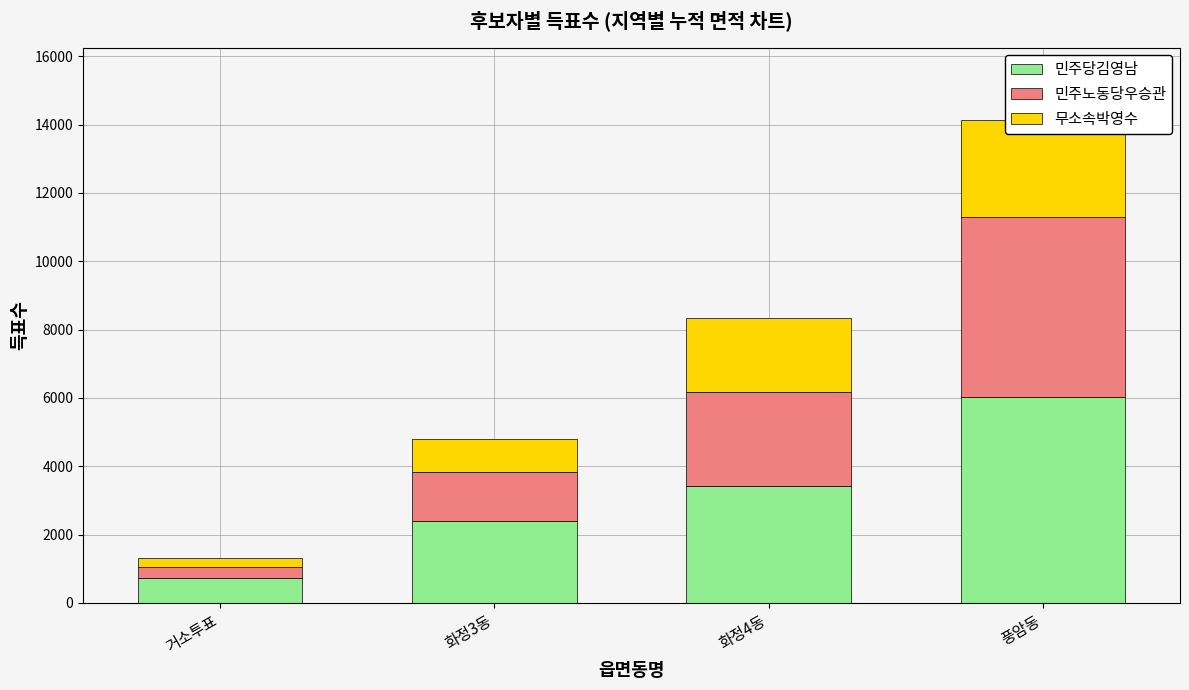

At how many categories does at least one series exceed 4243?

1